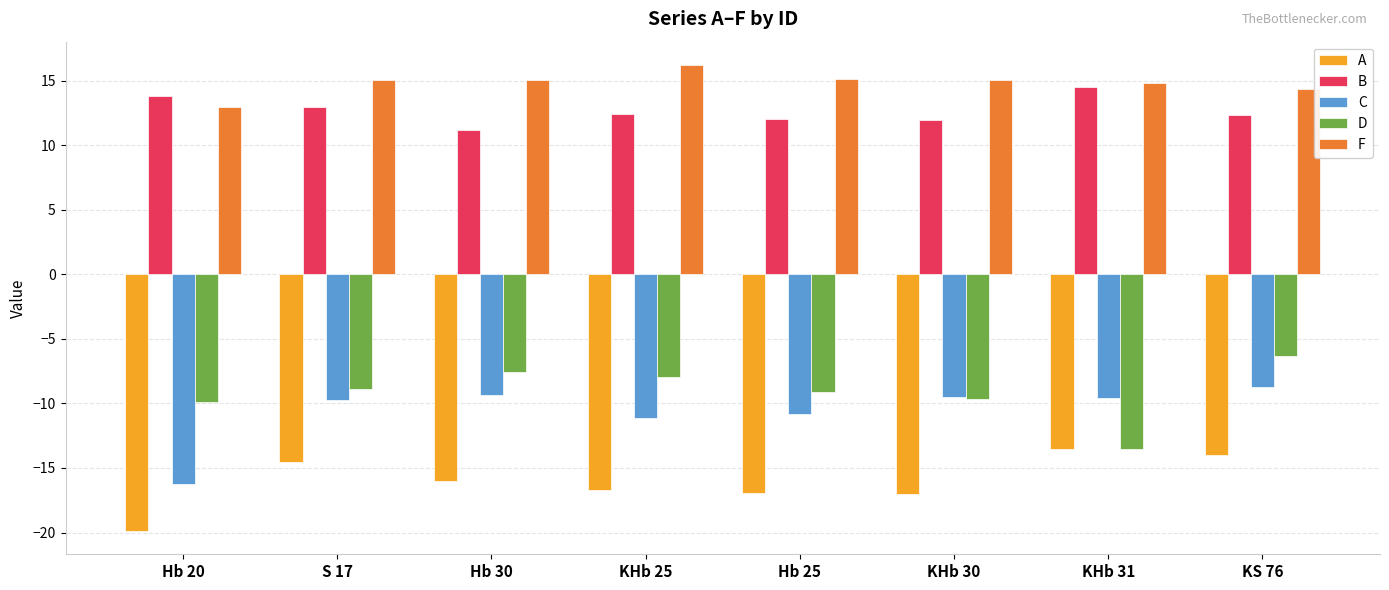

Which series has the largest total across all categories?

F